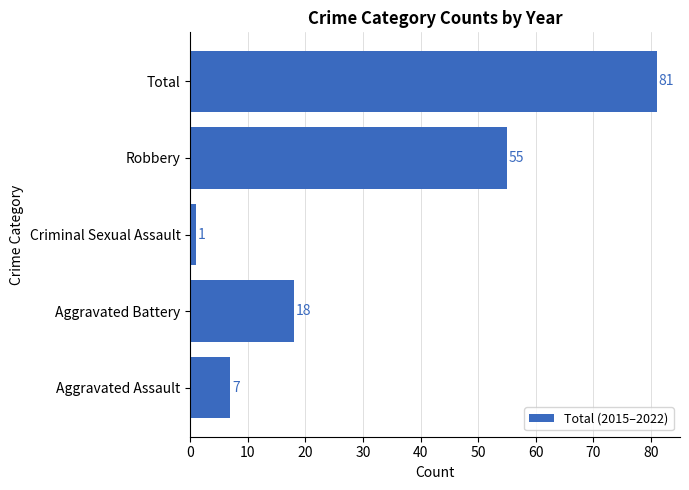

Which category has the highest value across all series?

Total